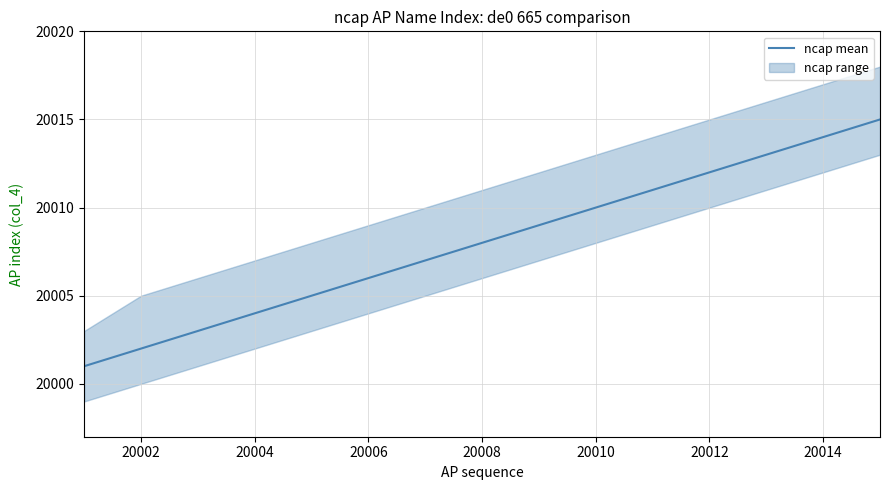

What is the lowest value of the ncap mean series?

20001